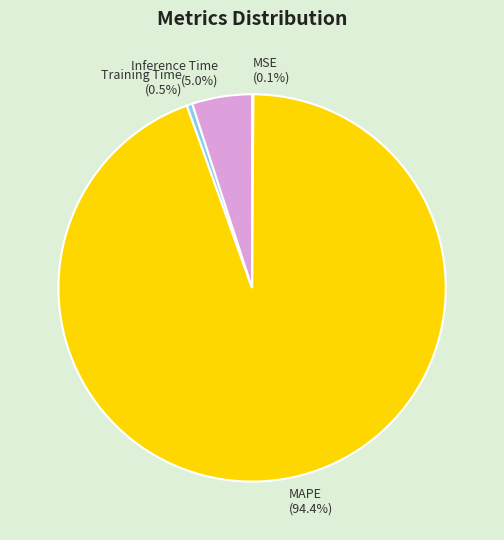

To the nearest percent, what is the difference between the MAPE and Inference Time slice percentages?

89%